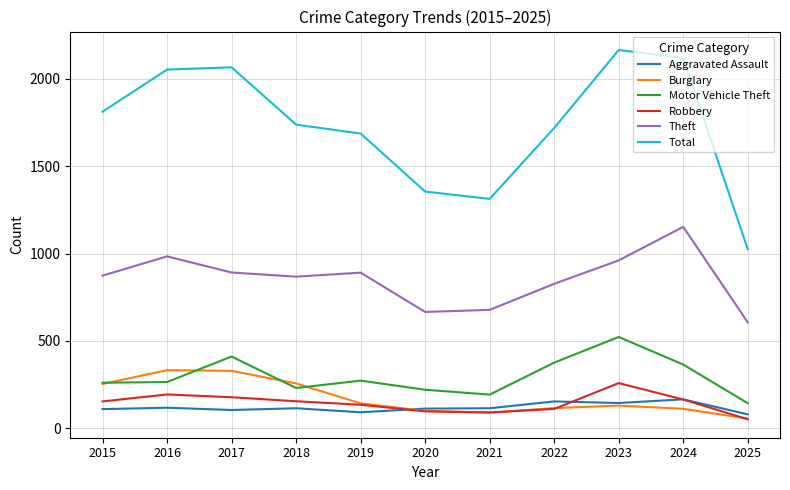

List the series in order of their peak value, lowest first.

Aggravated Assault, Robbery, Burglary, Motor Vehicle Theft, Theft, Total